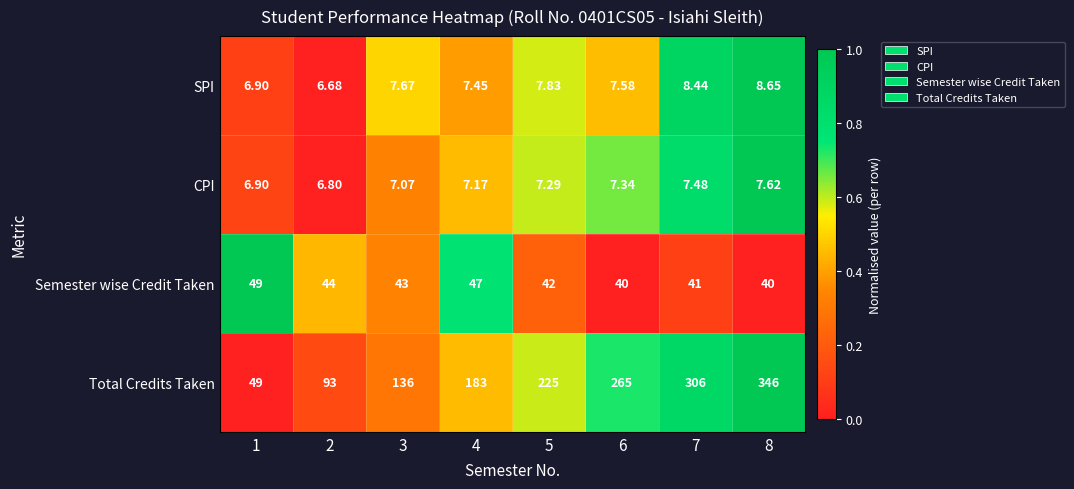

Rank the series by their maximum value, from highest to lowest.

Total Credits Taken, Semester wise Credit Taken, SPI, CPI